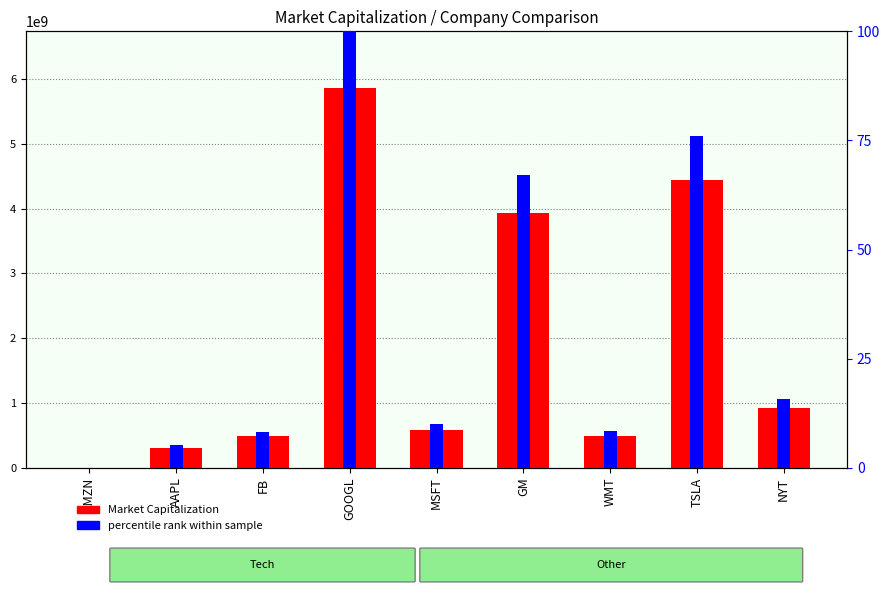

The percentile rank within sample series shows 5.2 at AAPL. True or false?

True